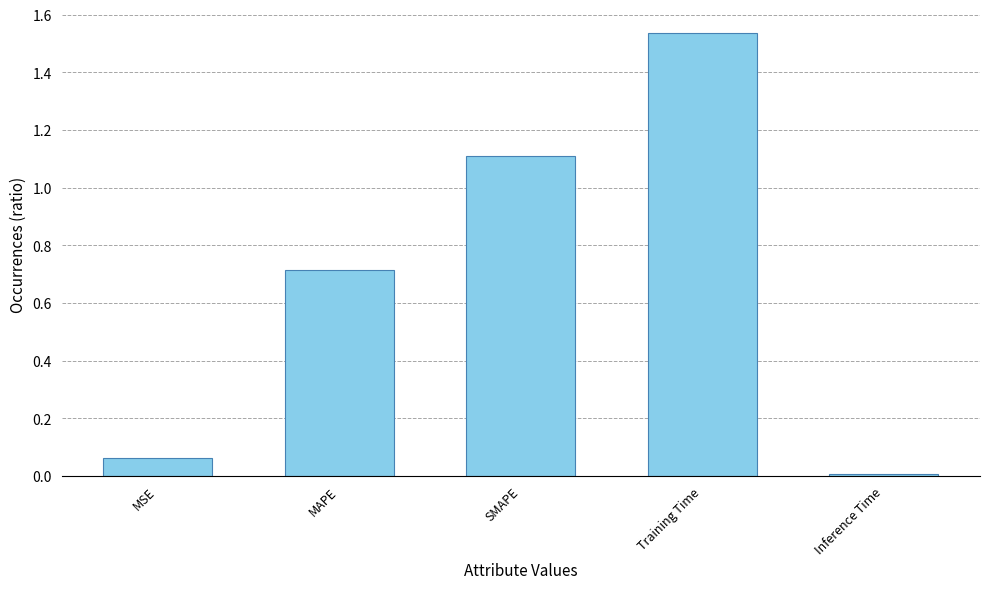

What is the average value?

0.7